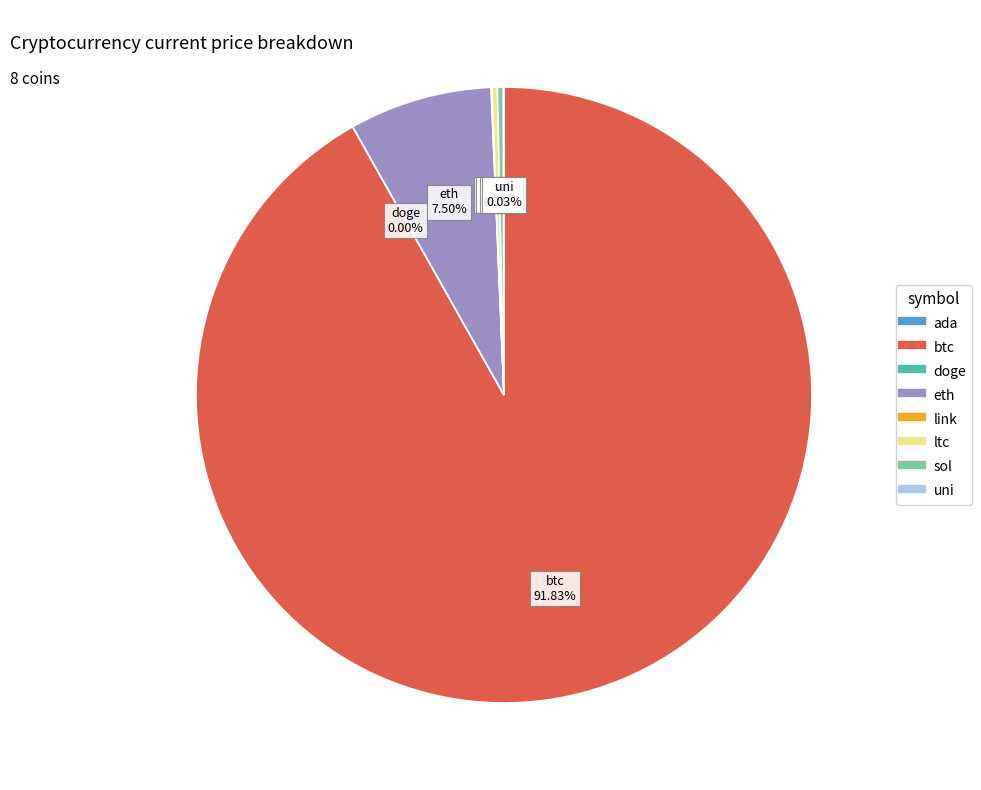

Which category has the biggest portion of the pie?

btc